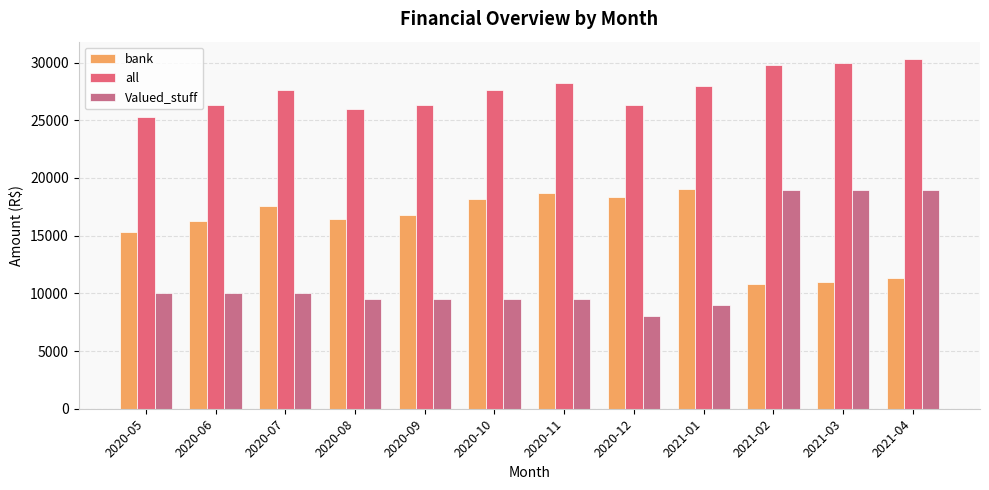

True or false: bank has a value of 9515.1 at 2020-11.

False